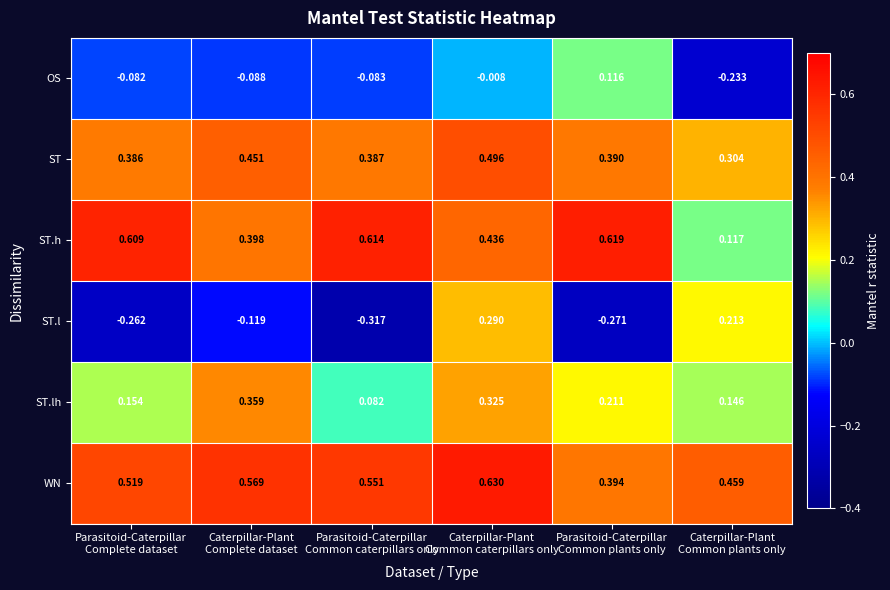

Which series has the largest total across all categories?

WN